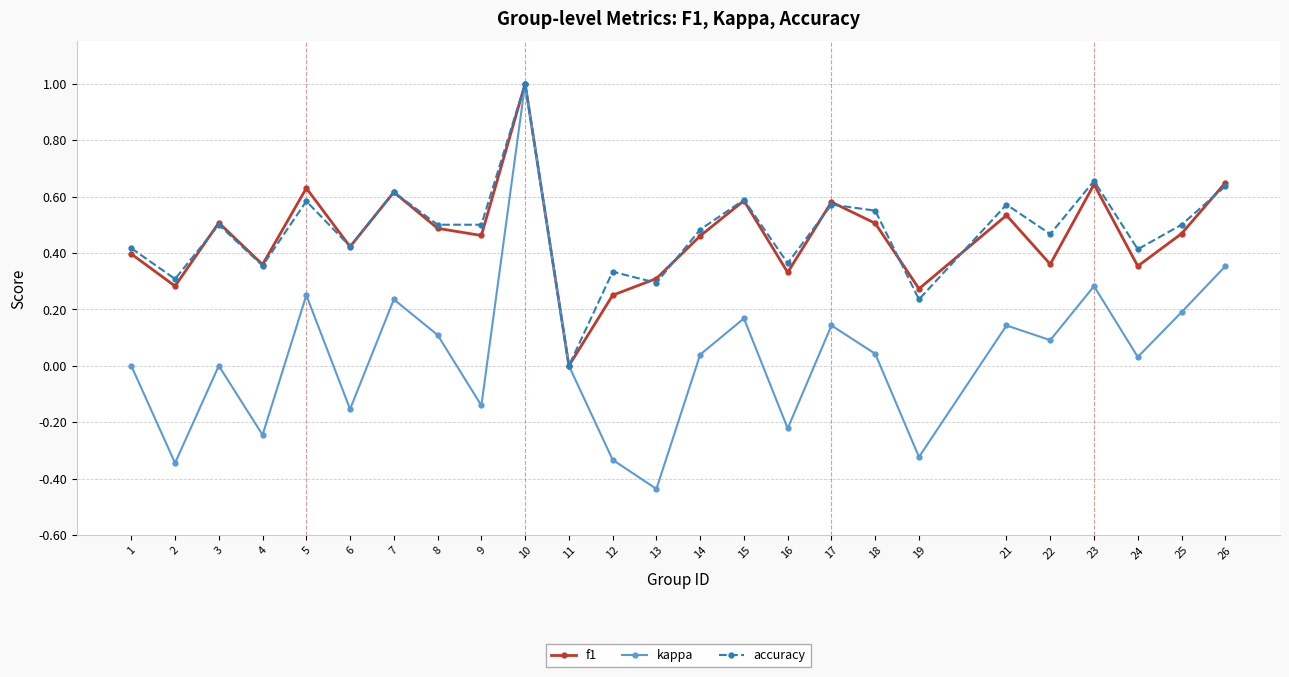

The value of kappa at 1 is -1.0. True or false?

False